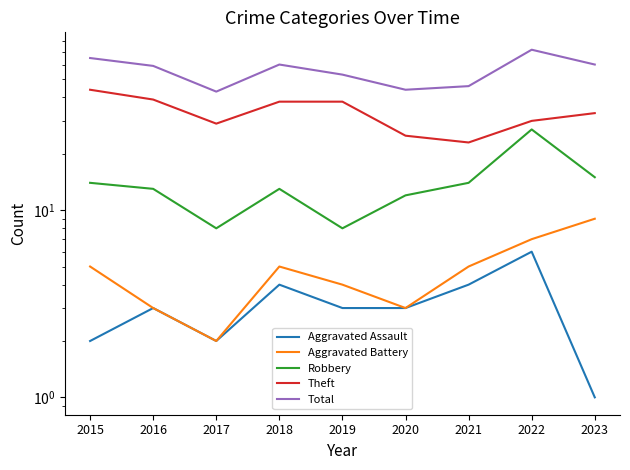

What is the spread (max minus min) of values at 2019?

50